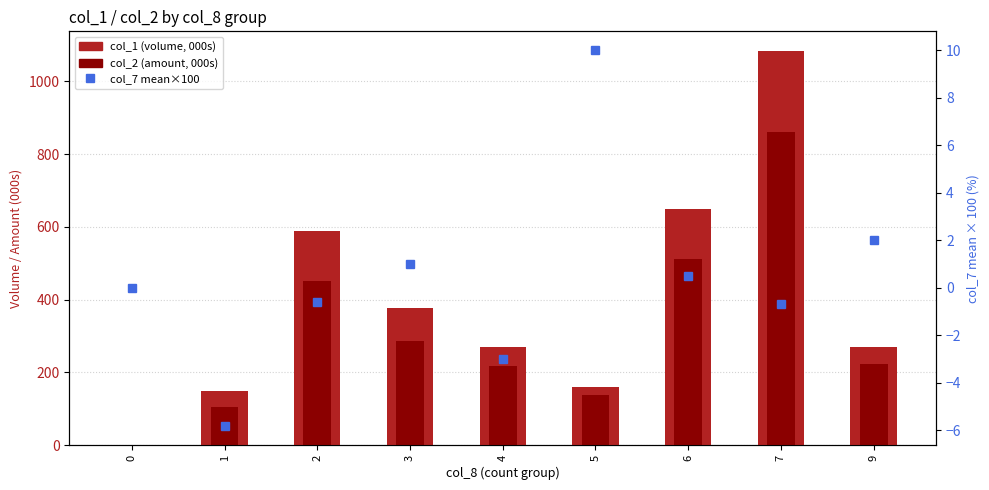

Which series has the largest range (max minus min)?

col_1 (volume, 000s)